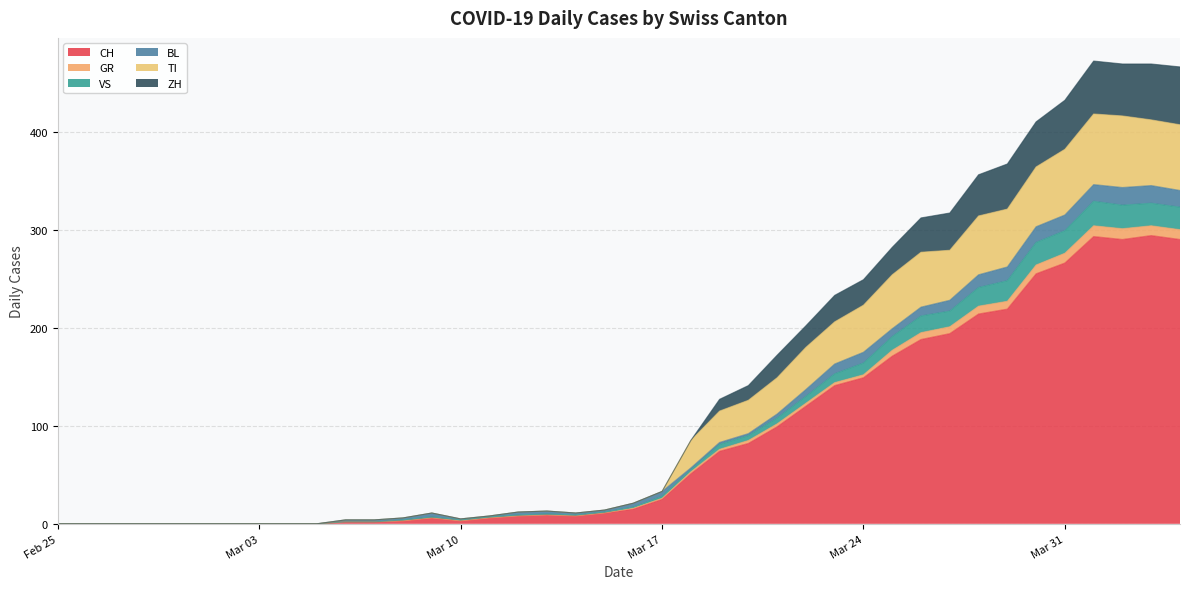

What is the maximum value for CH?

294